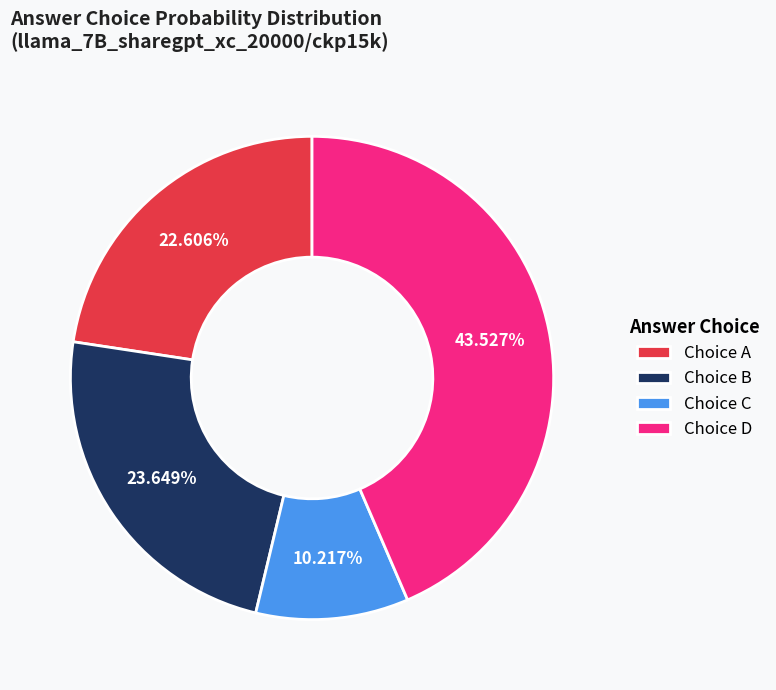

Is there a majority slice in this chart?

No